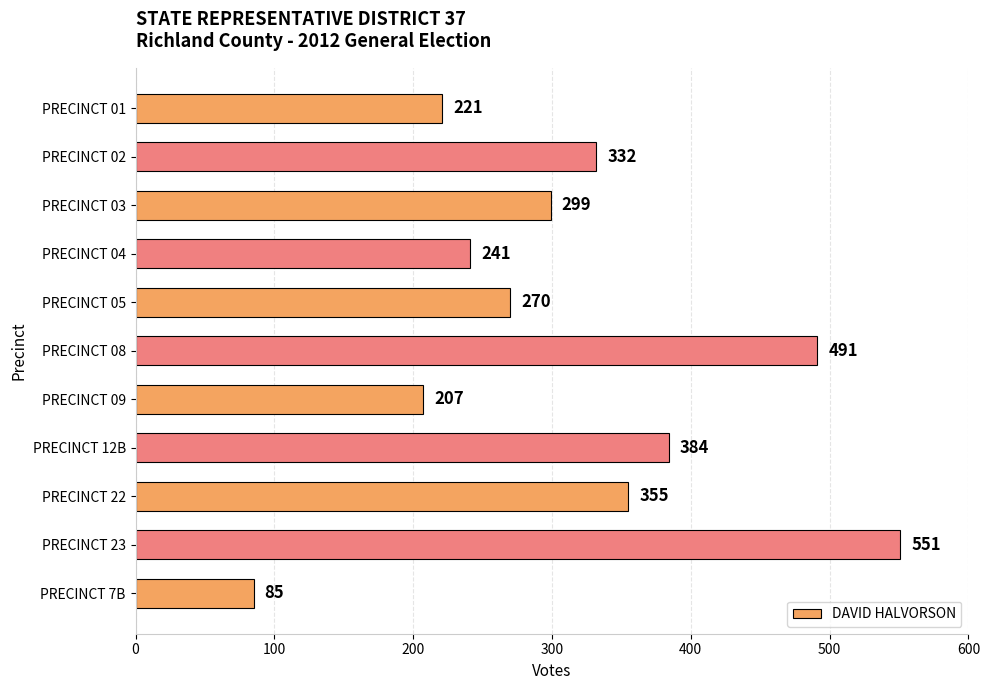

Reading top to bottom, transcribe all the data shown in this chart.

221	332	299	241	270	491	207	384	355	551	85